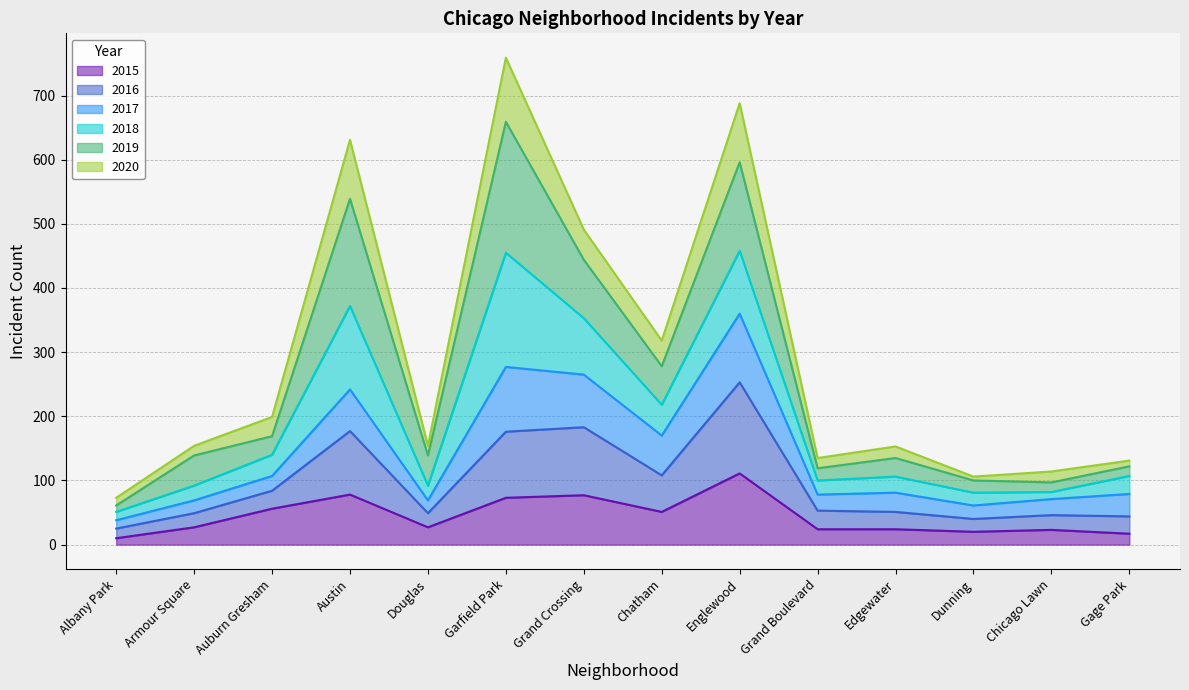

At which category does 2016 reach its first local valley?

Douglas